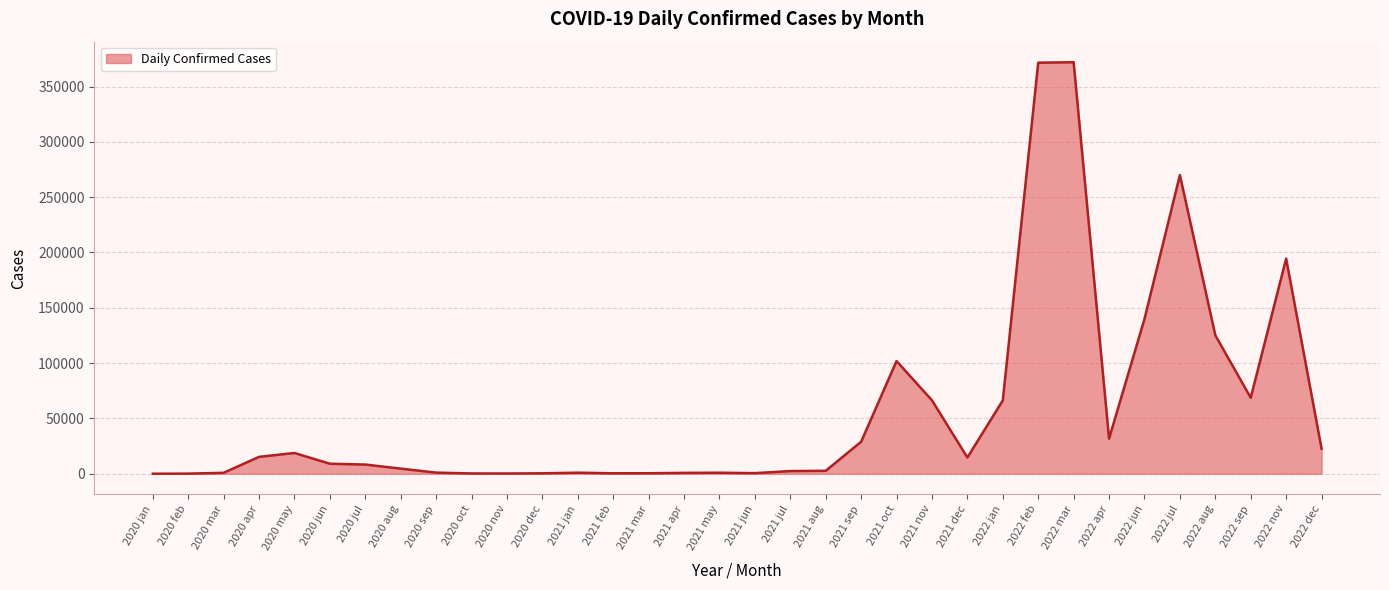

Which category has the lowest value across all series?

2020 jan